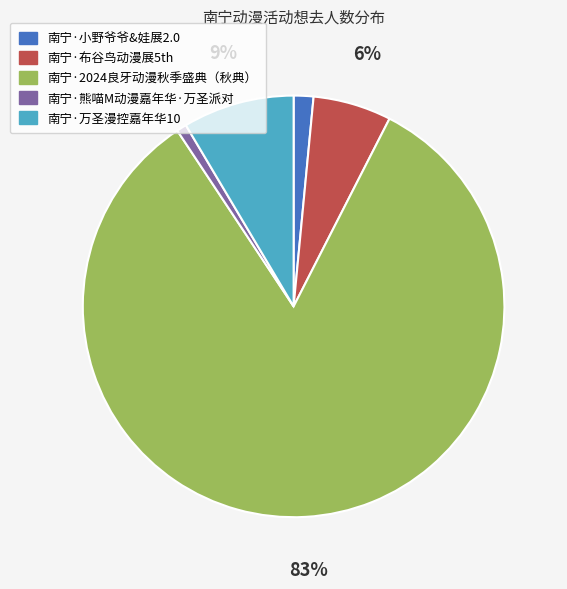

Do 南宁·小野爷爷&娃展2.0 and 南宁·布谷鸟动漫展5th together represent more than half of the pie?

No